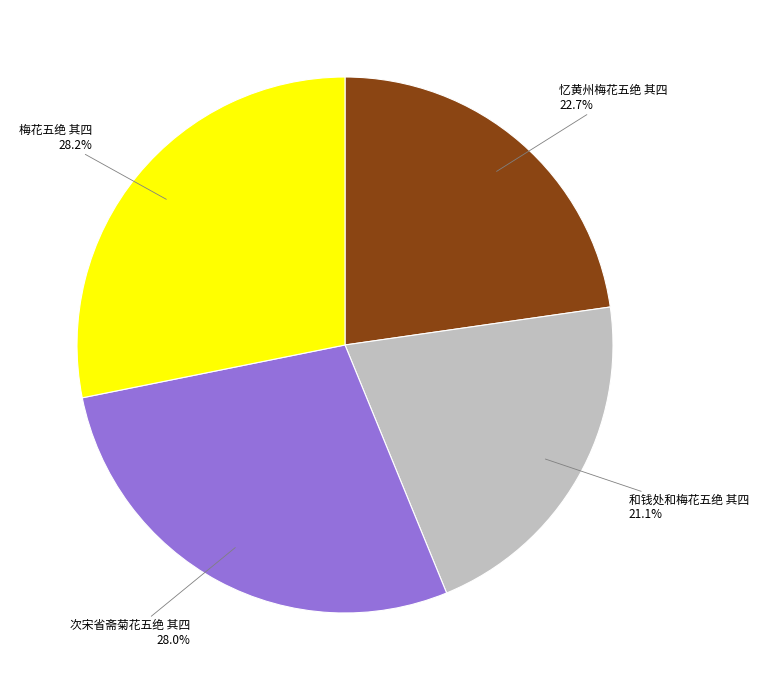

How many segments does this pie chart have?

4